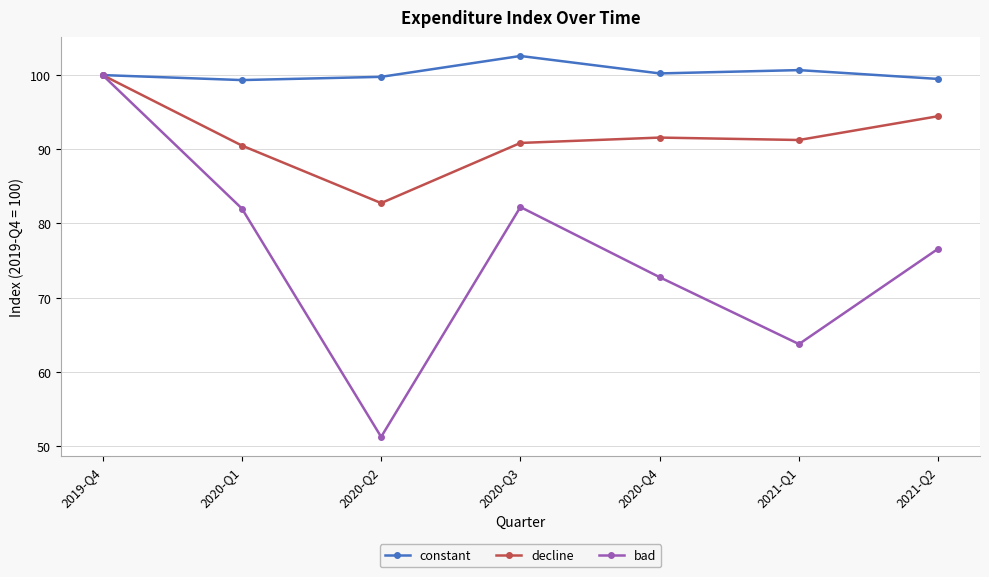

True or false: constant has a value of 99.8 at 2020-Q2.

True